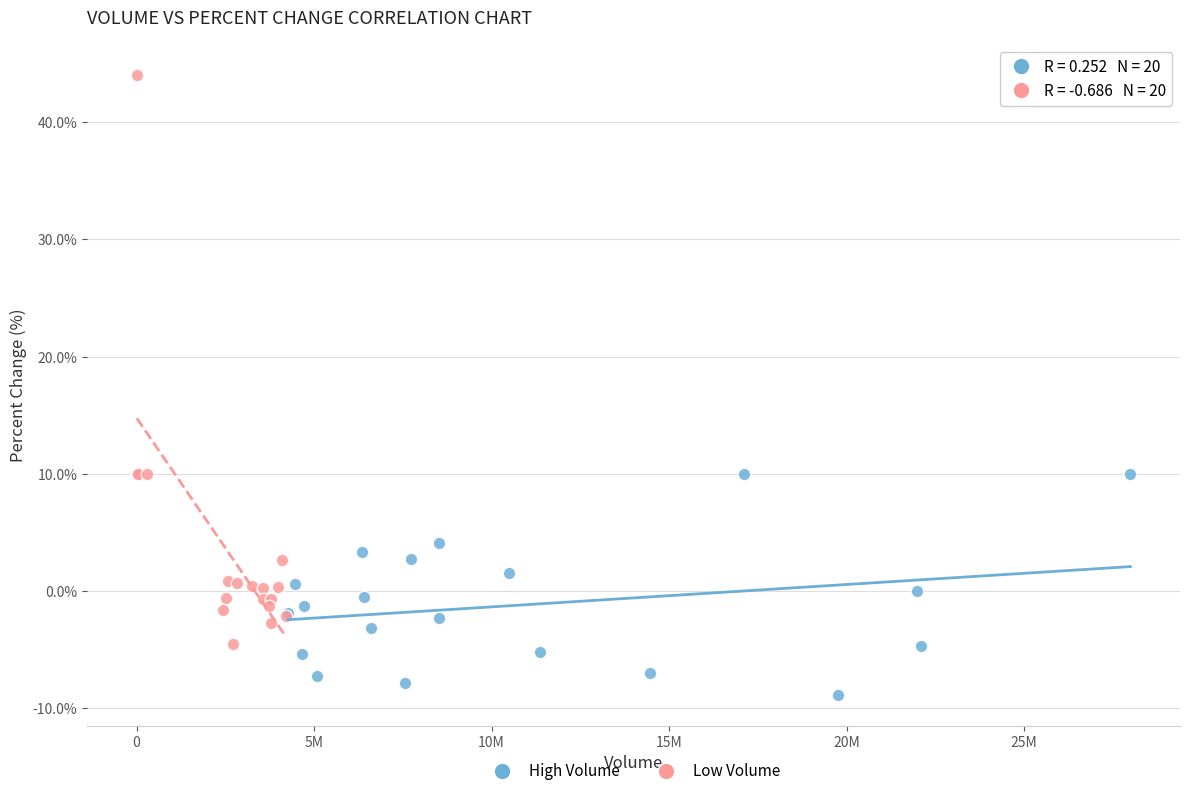

What are all the series names shown in the legend?

High Volume, Low Volume